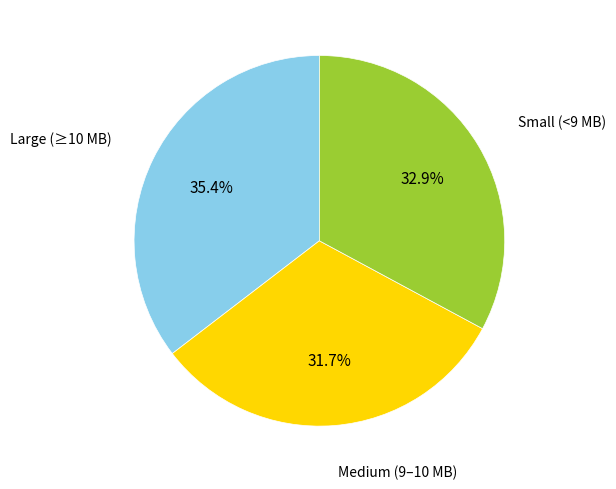

Is there any slice that represents more than half of the pie?

No